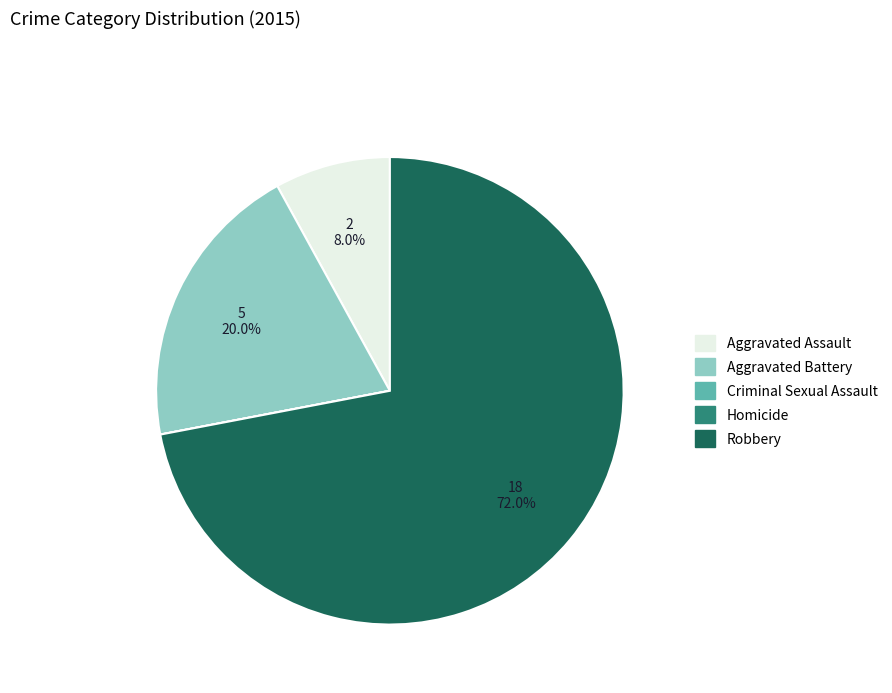

Which category has the biggest portion of the pie?

Robbery